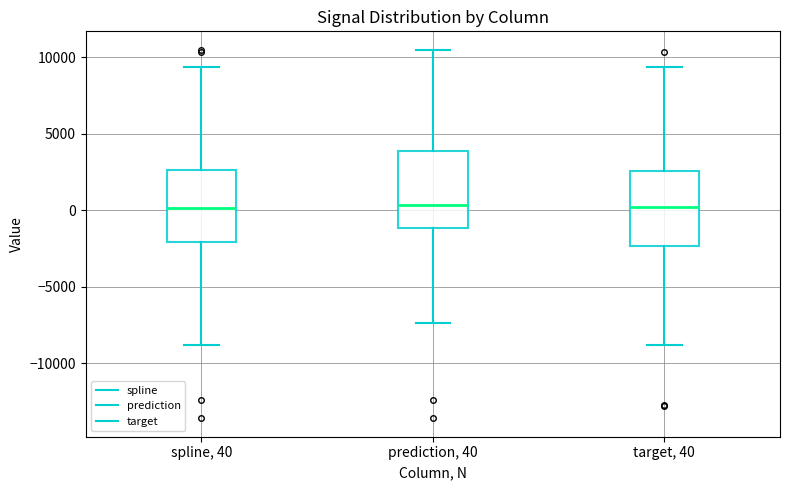

Where is the upper edge of the box for target, 40 on the y-axis? The values are not printed on the chart, so give them approximately, as read against the axis.

2500